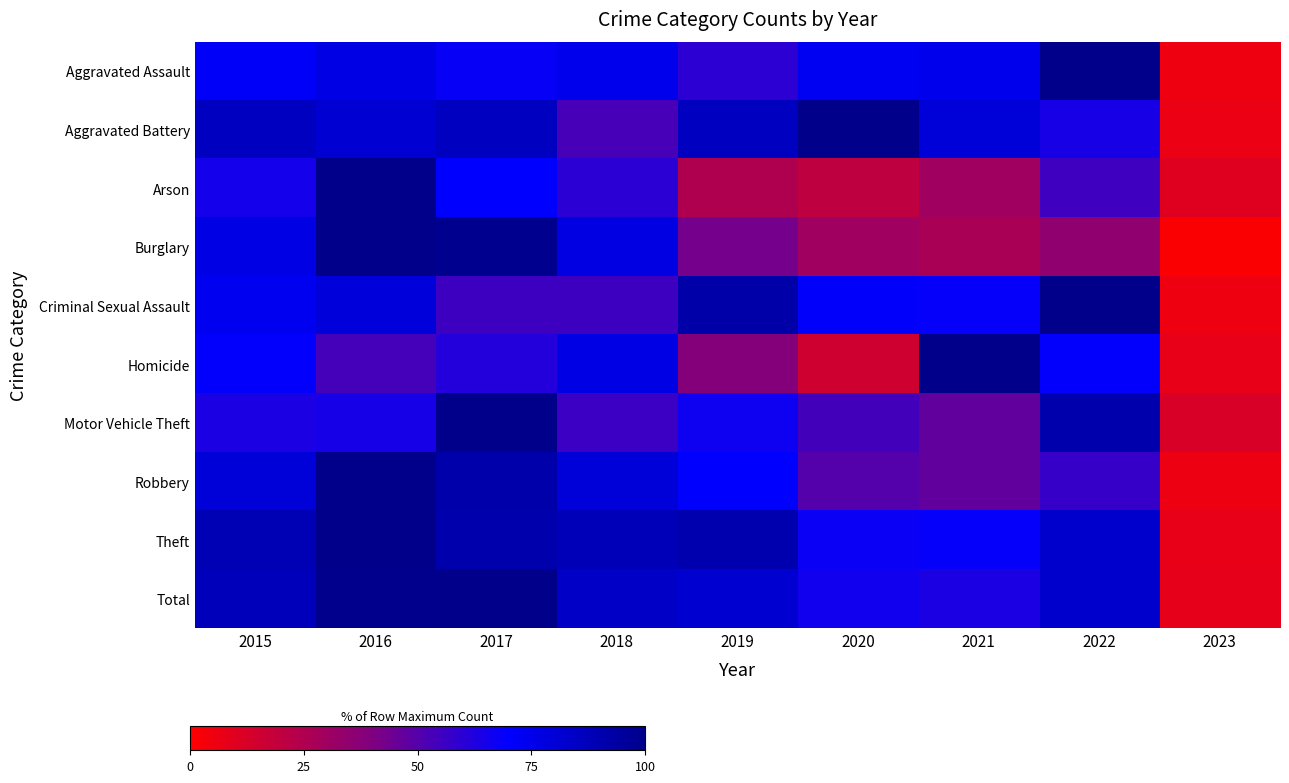

Count the number of categories in the chart.

9